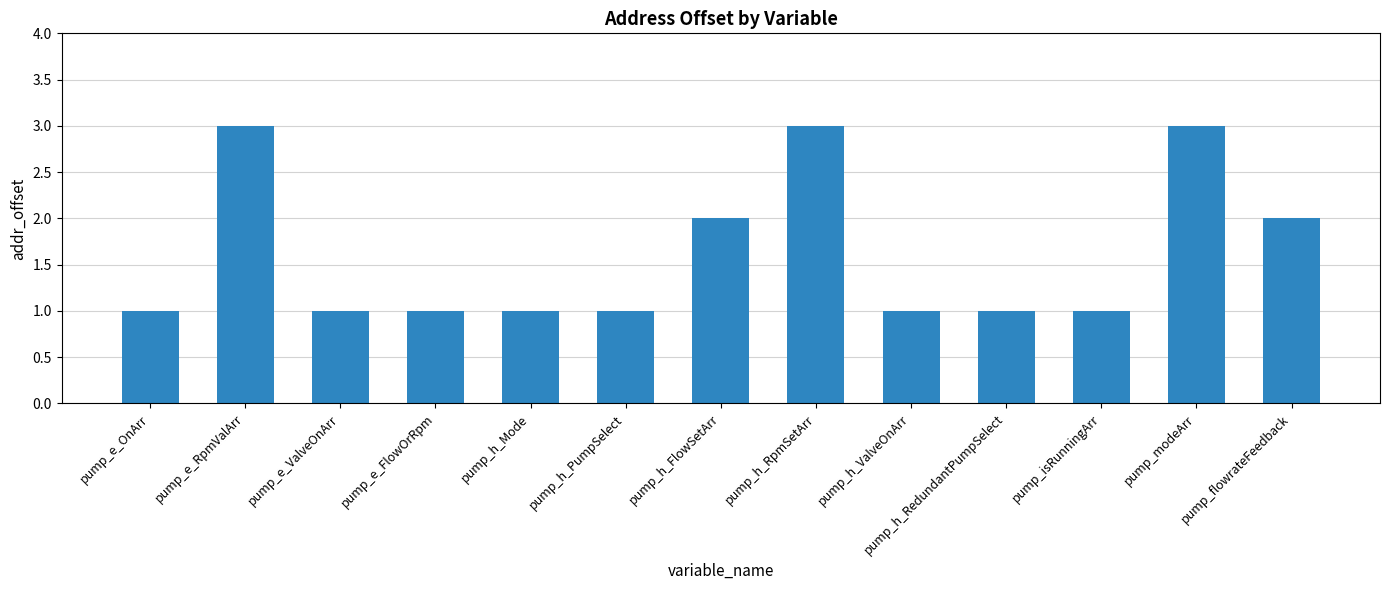

The value at pump_h_RpmSetArr is 3. True or false?

True